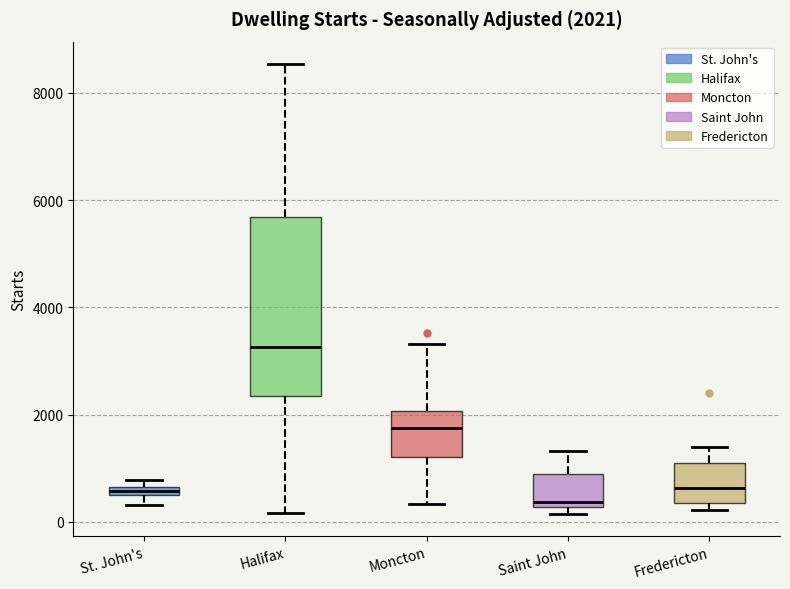

Which box has the lowest median line?

Saint John